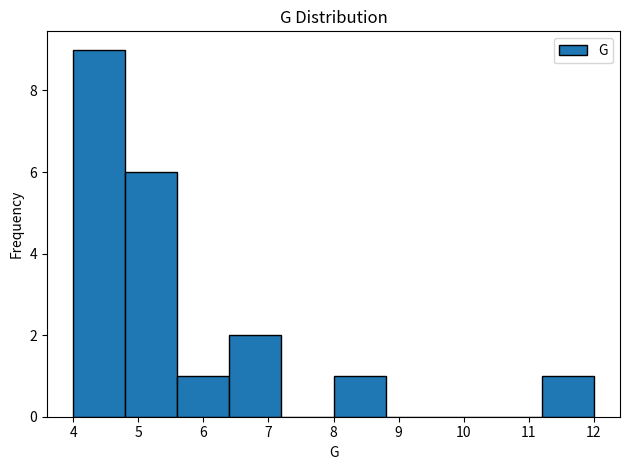

Reading left to right, transcribe this chart: for each bar, give the range it covers on the x-axis and its height. The values are not printed on the chart, so give them approximately, as read against the axis.

4.0 to 4.8: 9
4.8 to 5.6: 6
5.6 to 6.4: 1
6.4 to 7.2: 2
7.2 to 8.0: 0
8.0 to 8.8: 1
8.8 to 9.6: 0
9.6 to 10.4: 0
10.4 to 11.2: 0
11.2 to 12.0: 1